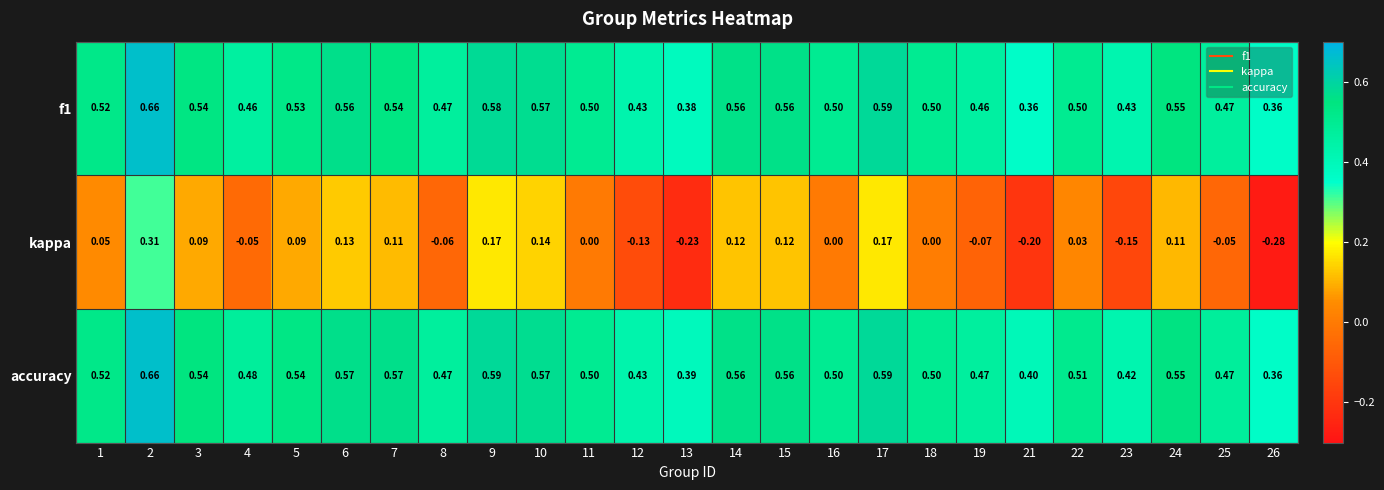

Which series has the widest spread of values?

kappa